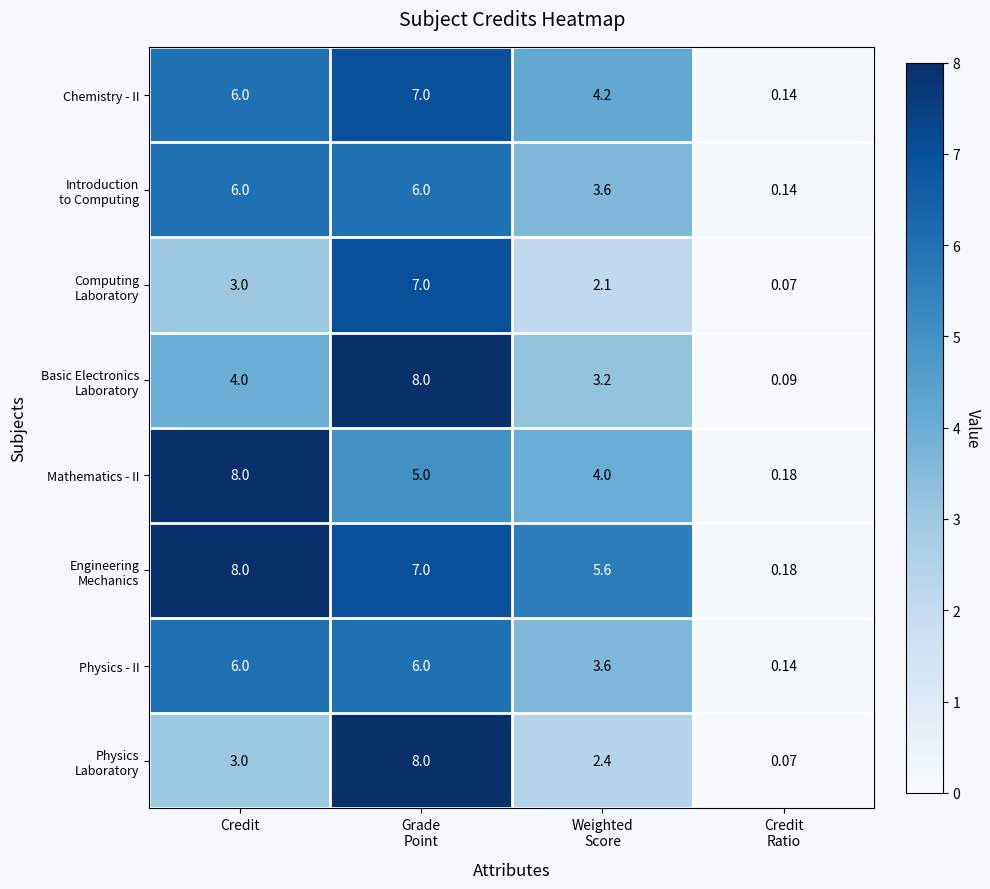

At which label does Mathematics - II reach its peak?

Credit